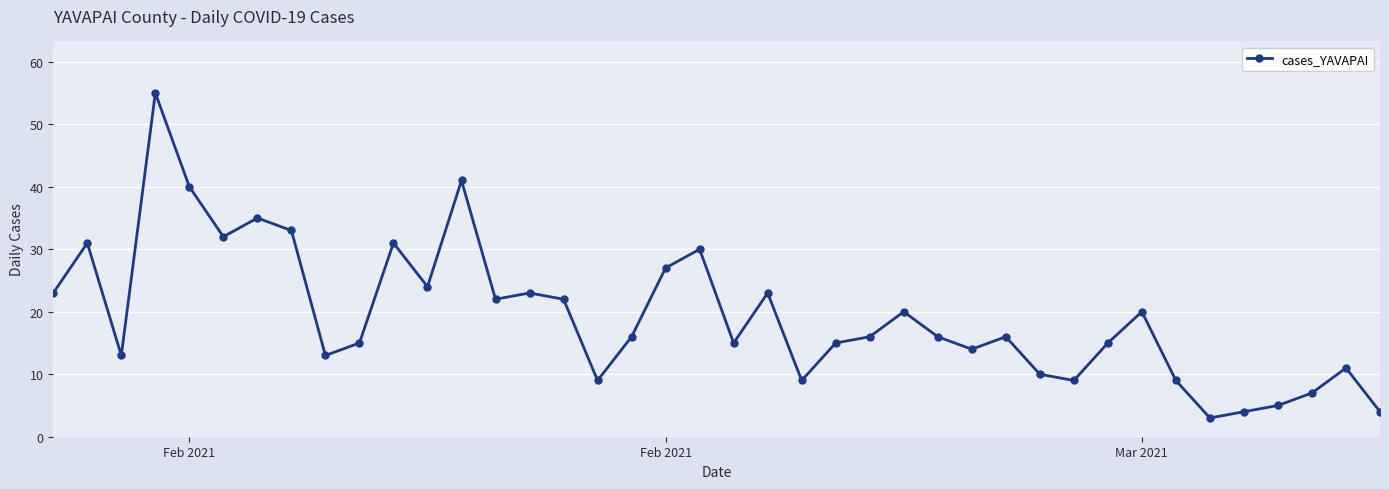

What is the minimum value shown in the chart?

3